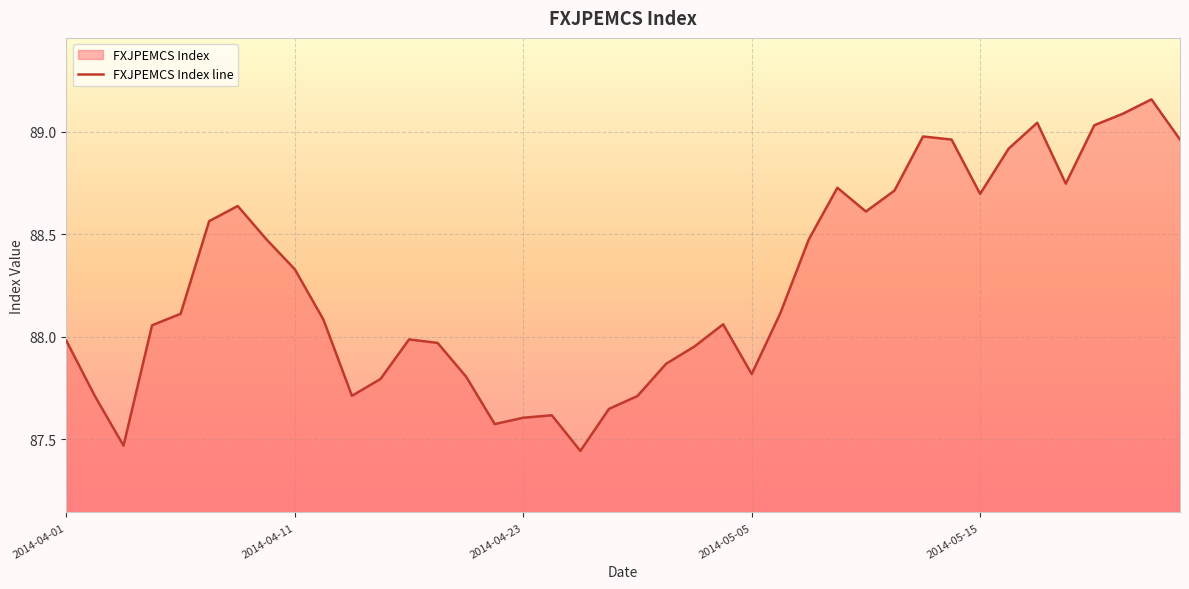

At which label is the value closest to 88?

2014-04-17